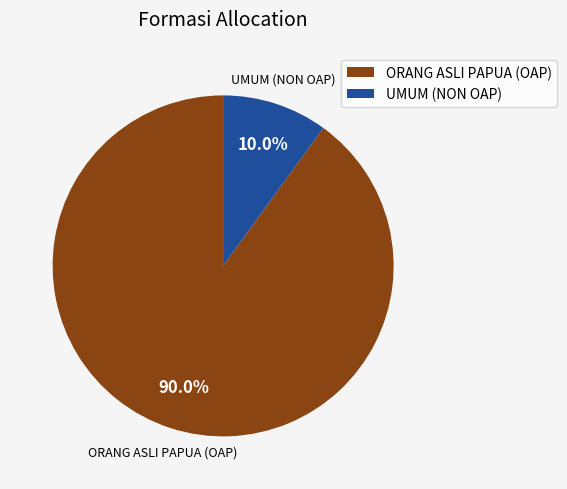

Rank the categories by value from lowest to highest.

UMUM (NON OAP), ORANG ASLI PAPUA (OAP)